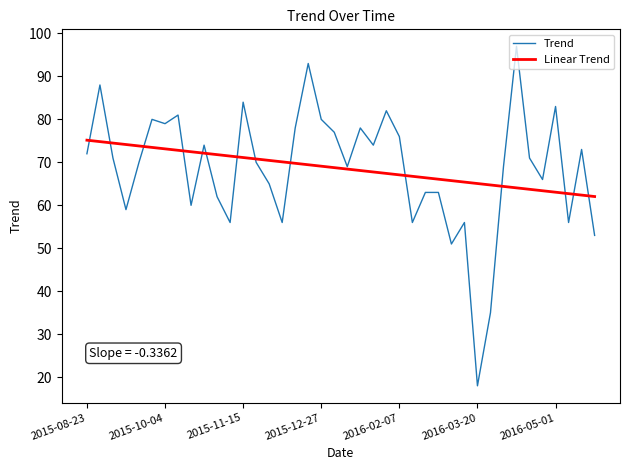

List the series in order of their peak value, lowest first.

Linear Trend, Trend